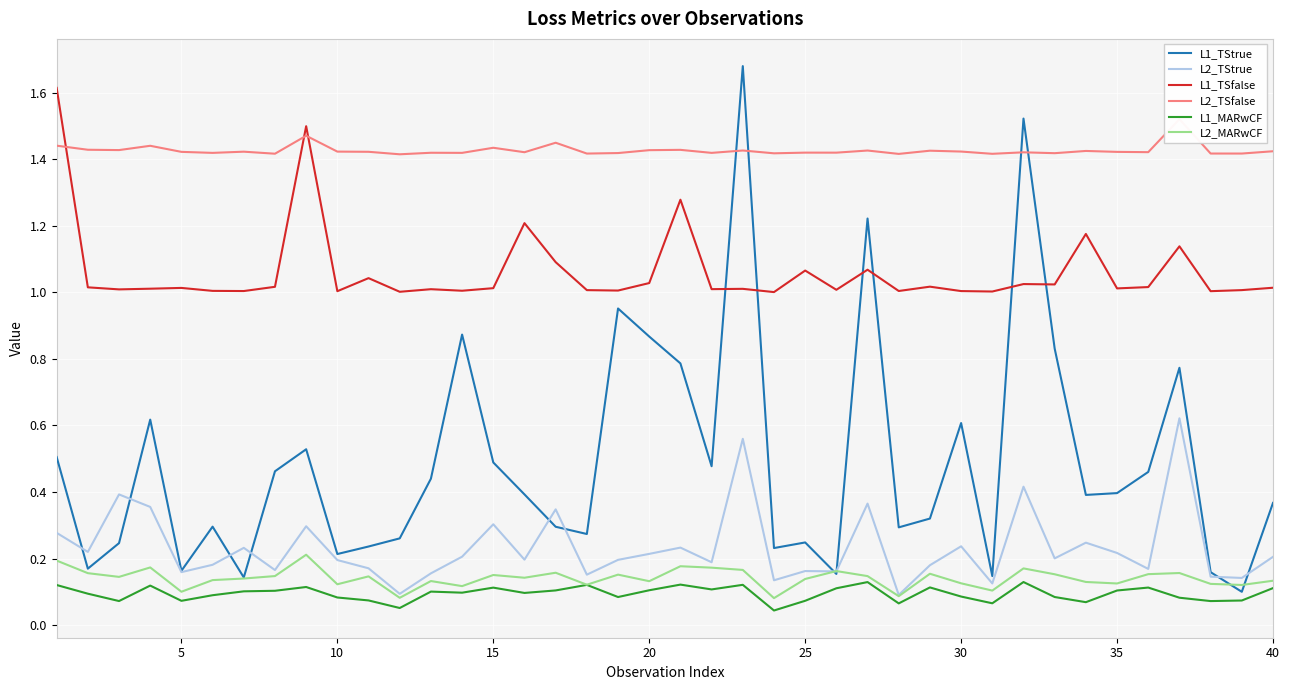

Which series has the largest total across all categories?

L2_TSfalse